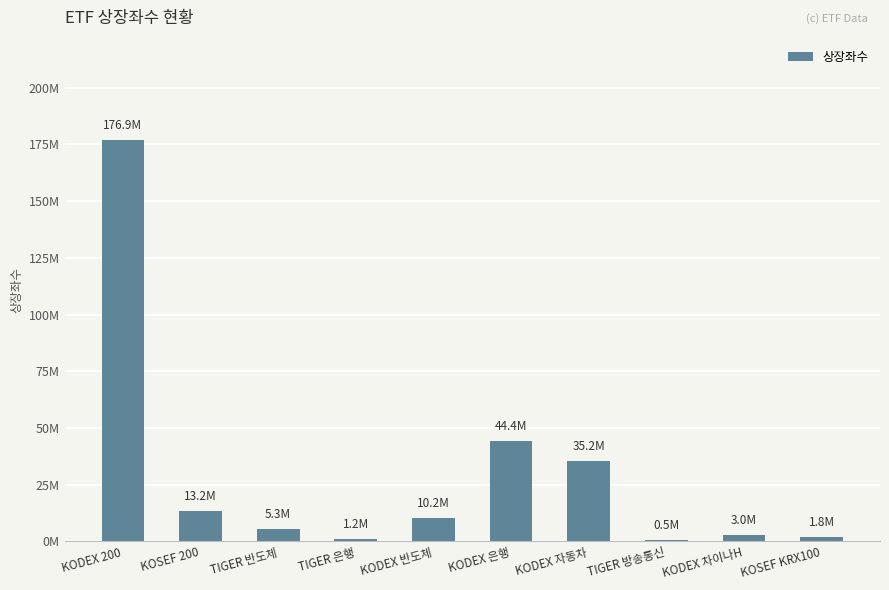

Approximately how many times larger is the value at KOSEF 200 compared to KOSEF KRX100?

7.4